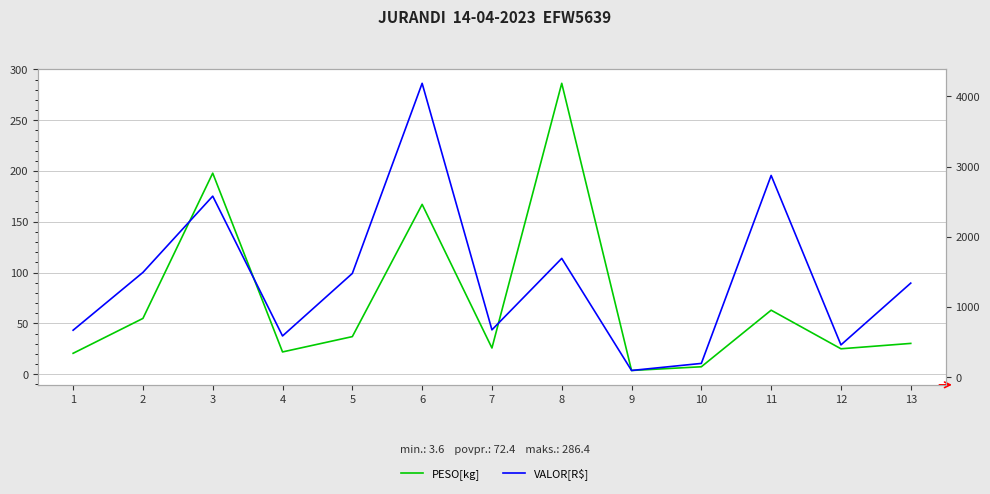

The value of PESO[kg] at 6 is 167.2. True or false?

True